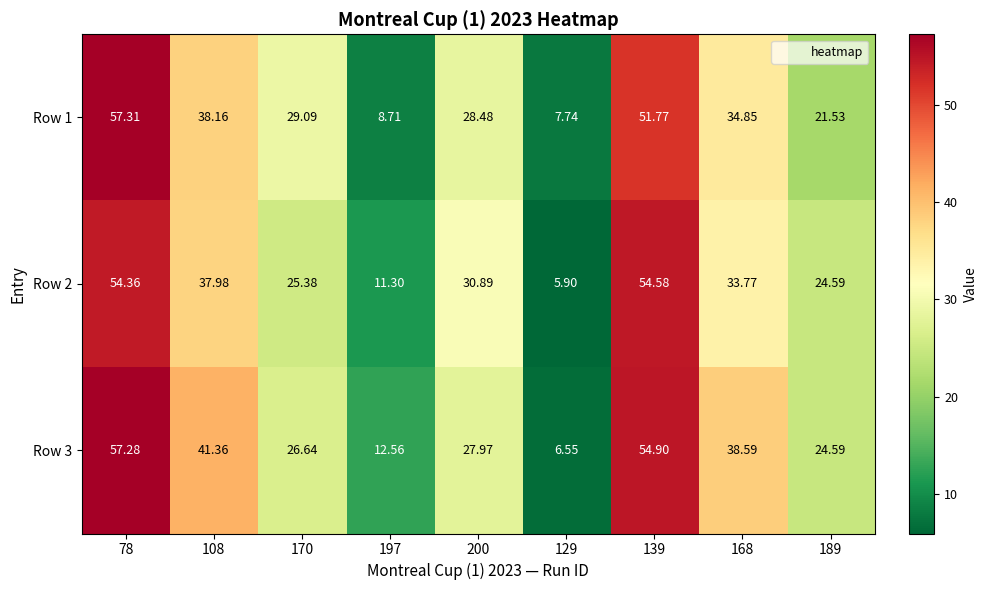

Is the value of Row 1 at 200 greater than the value of Row 3 at 78?

No